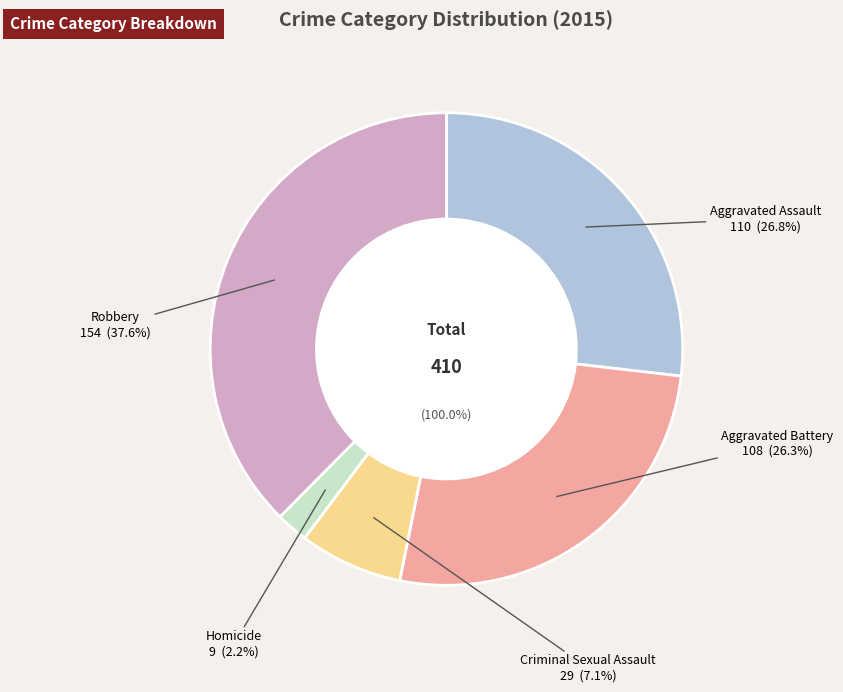

What percentage do Aggravated Assault and Homicide together represent?

29.0%